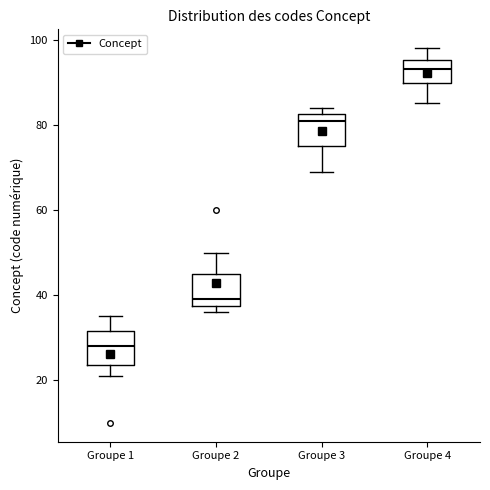

Which box has the highest median line?

Groupe 4